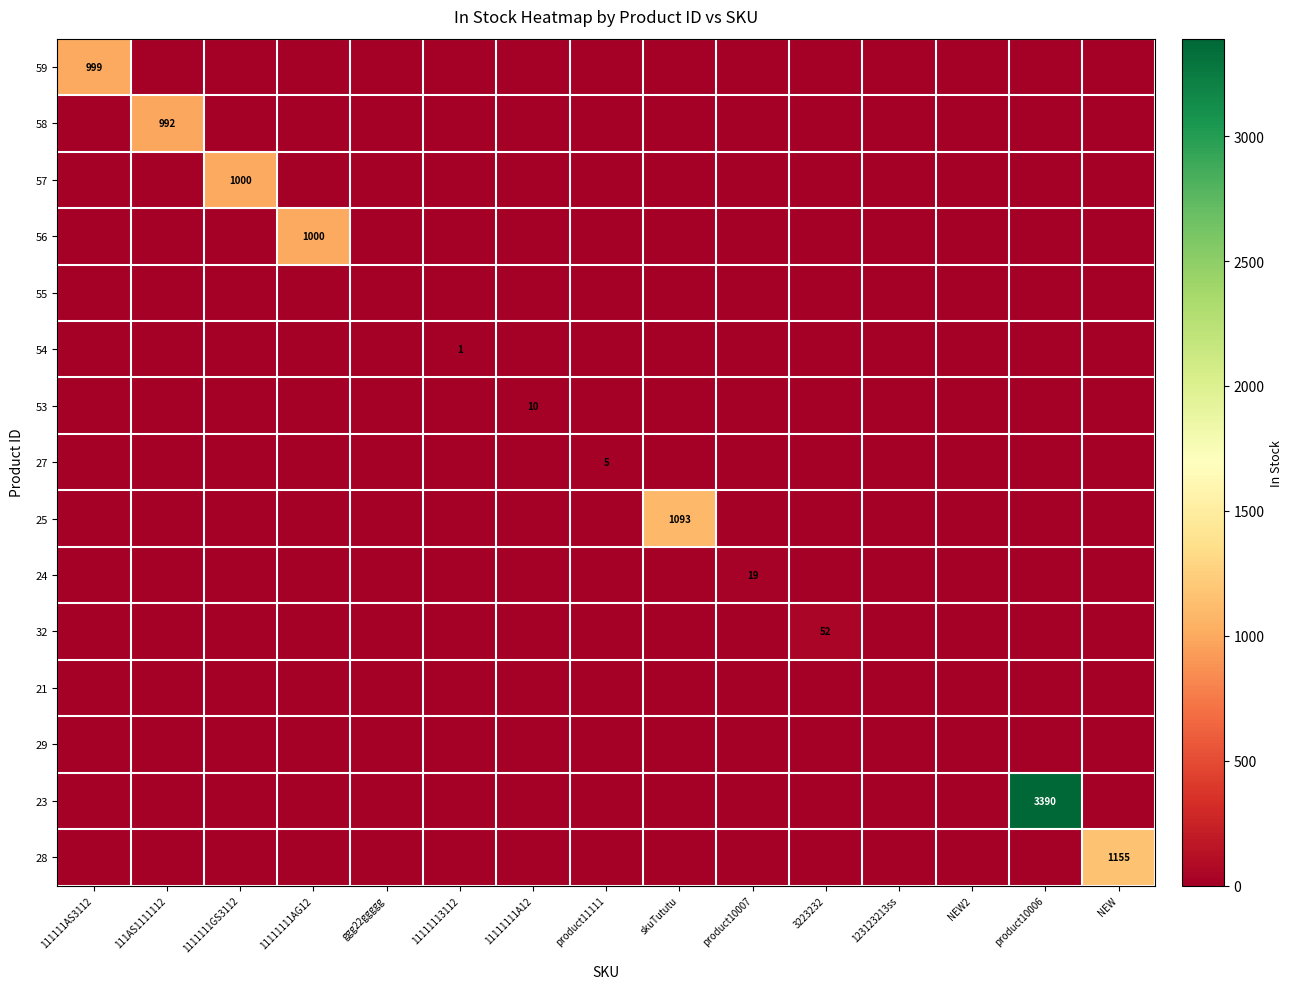

Which label corresponds to the smallest value in the chart?

111AS1111112